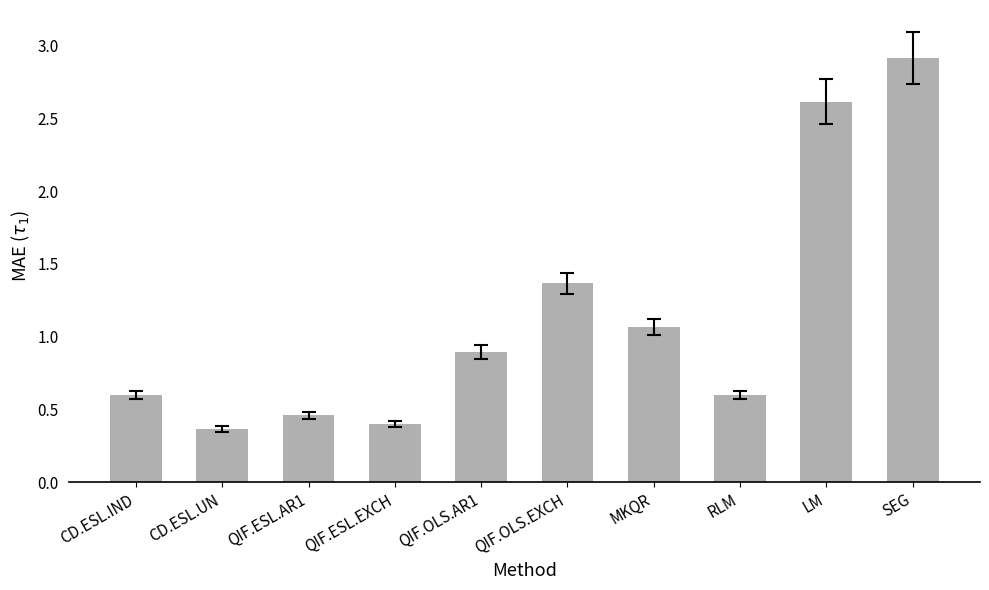

What is the sum of all values?

11.3